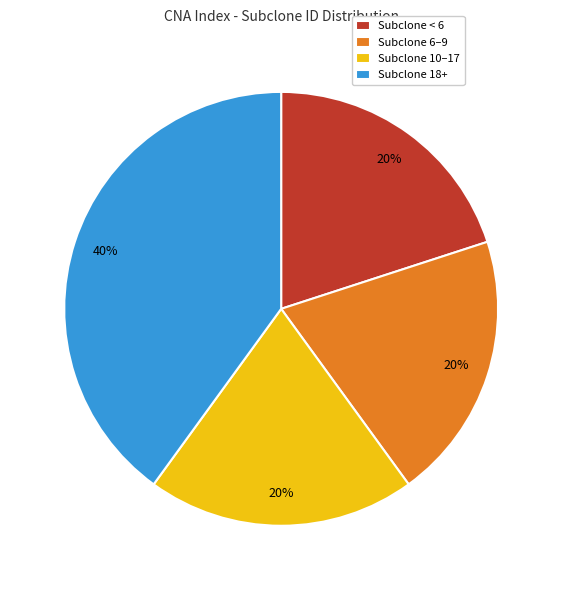

Do Subclone 18+ and Subclone 10–17 together represent more than half of the pie?

Yes